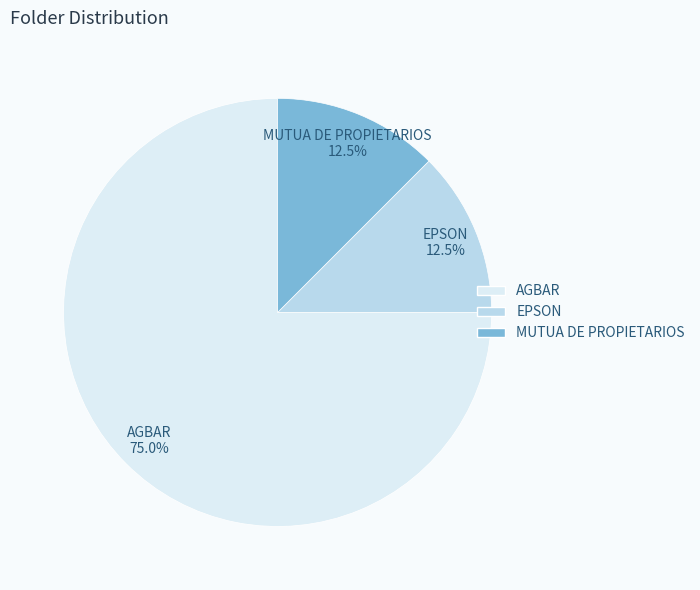

Between AGBAR and MUTUA DE PROPIETARIOS, which is larger?

AGBAR